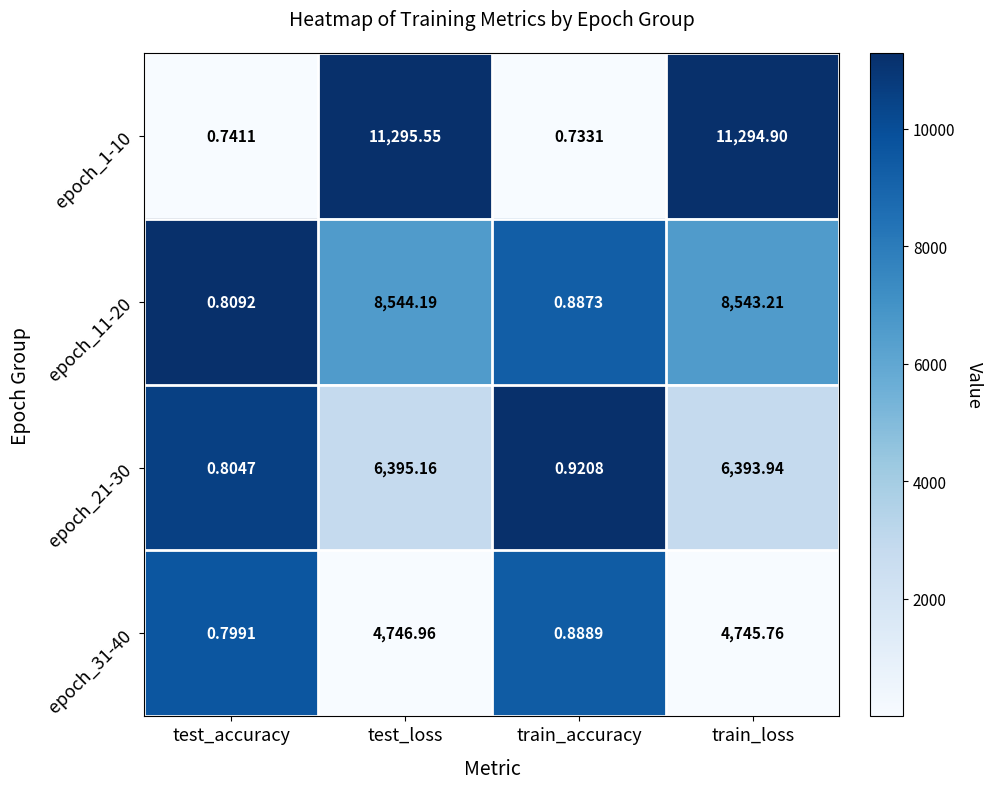

What is the total value across all series at train_accuracy?

3.4